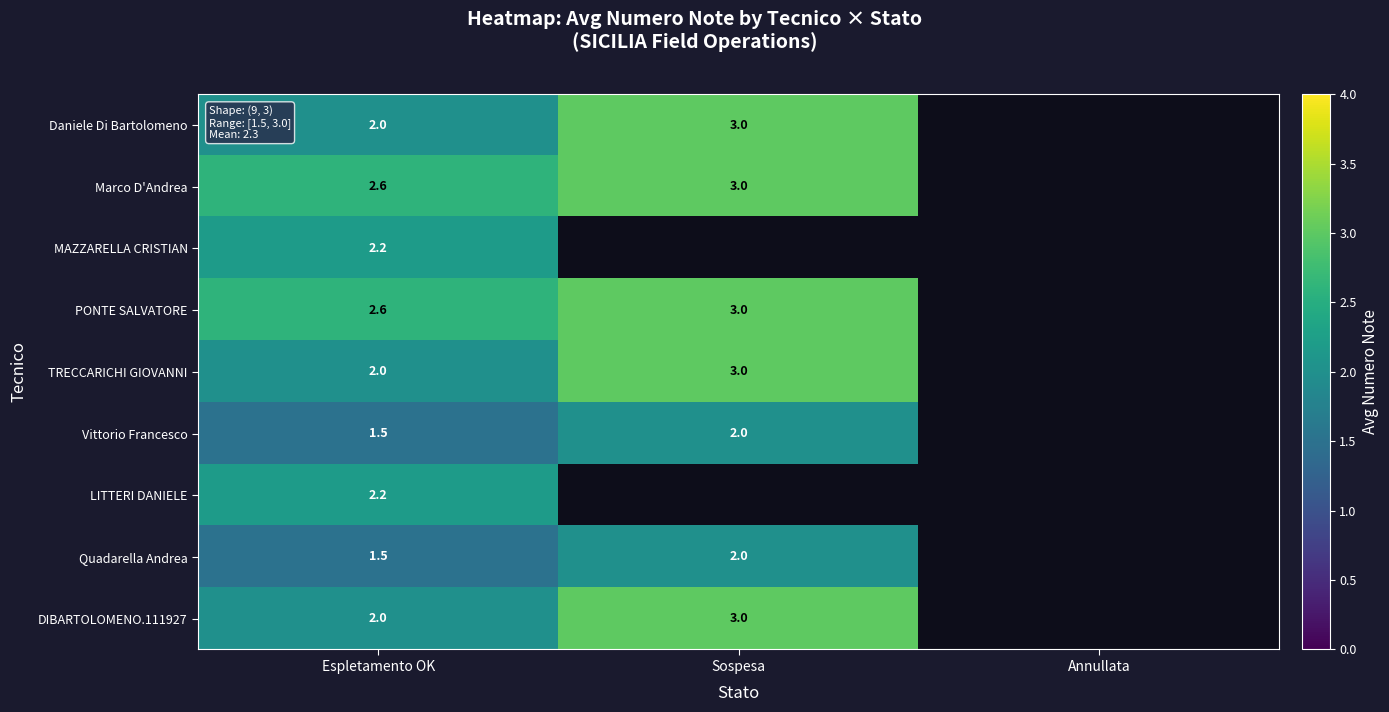

What is the difference between the PONTE SALVATORE values at Sospesa and Espletamento OK?

0.4